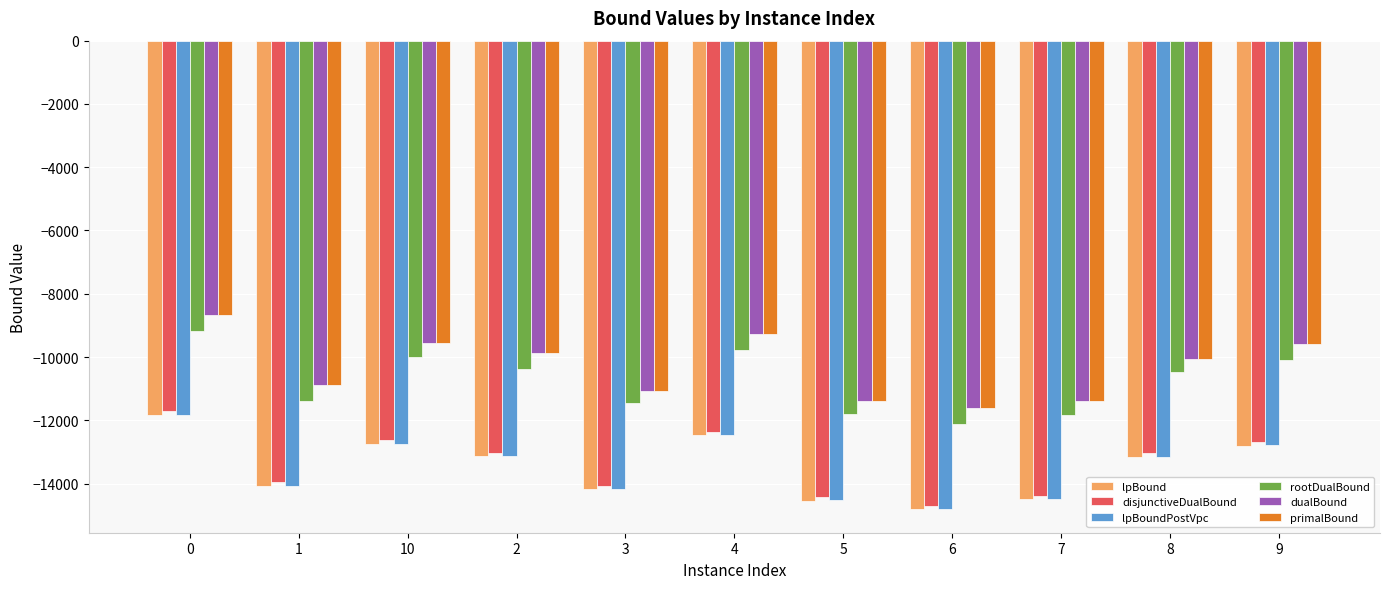

What is the sum of all disjunctiveDualBound values?

-146972.0